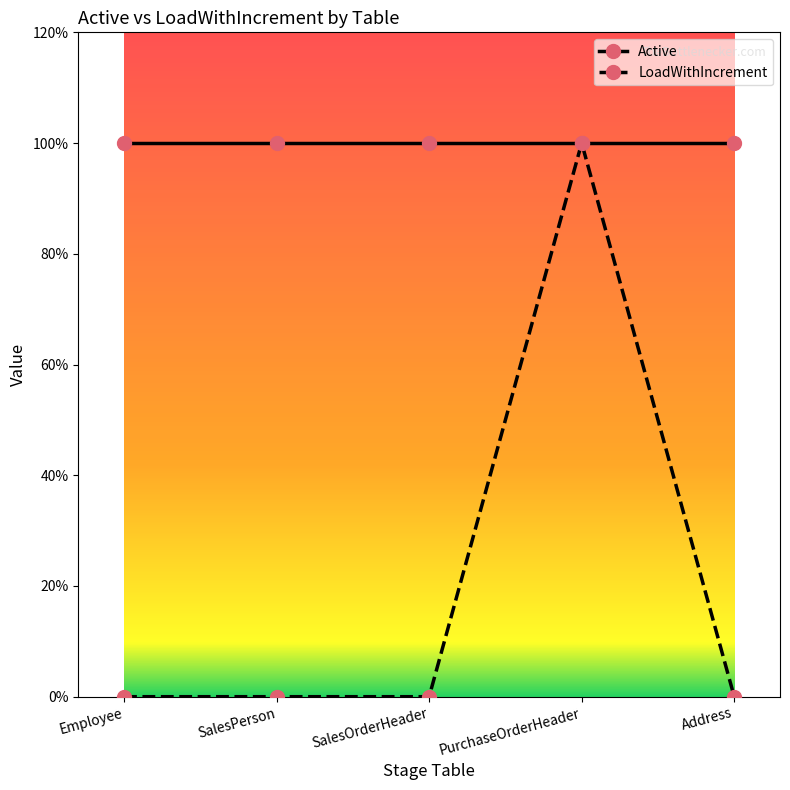

Count the LoadWithIncrement values in the range 0 to 1.

5